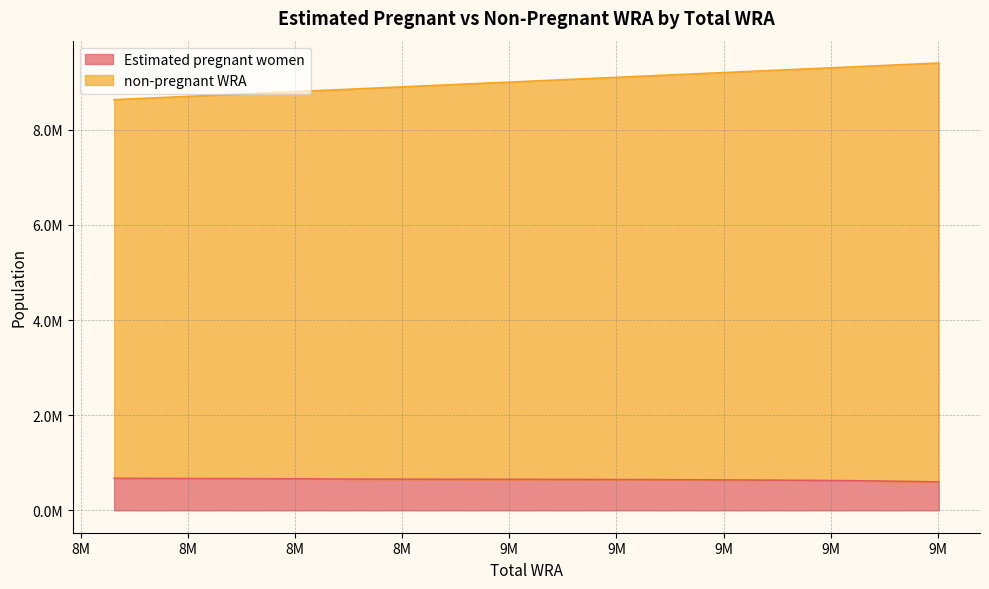

Is it true that non-pregnant WRA equals 1982068.1 at 9401000?

False